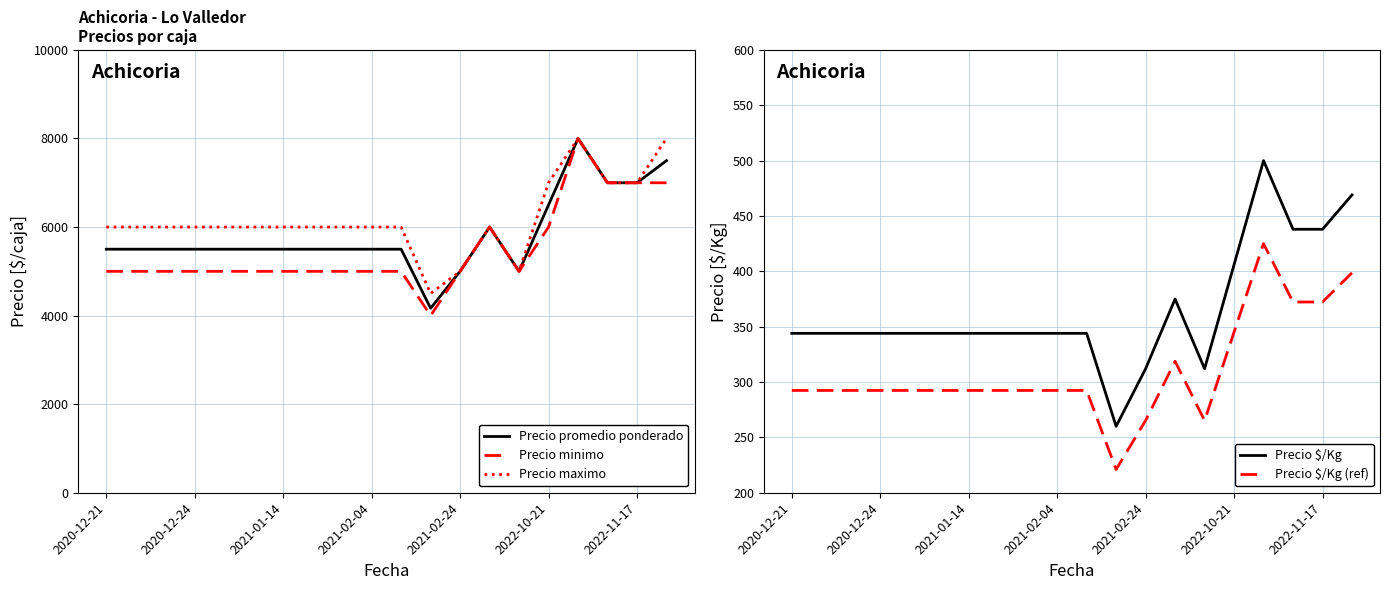

What is the sum of all Precio minimo values?

110000